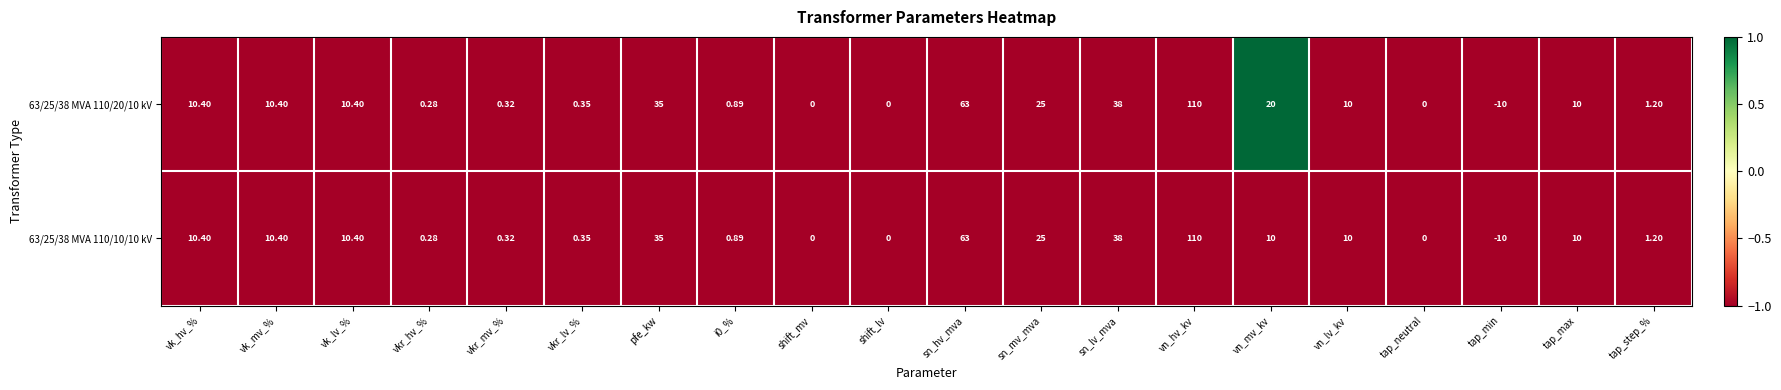

Where is 63/25/38 MVA 110/10/10 kV nearest to the value 50?

sn_lv_mva